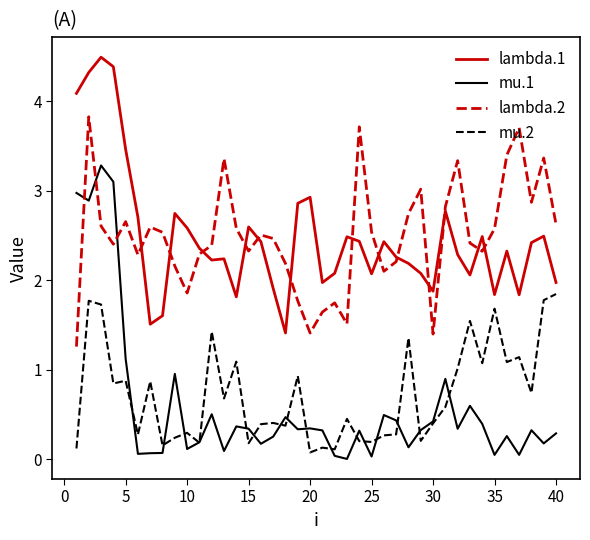

True or false: mu.1 and lambda.1 cross at least once.

False